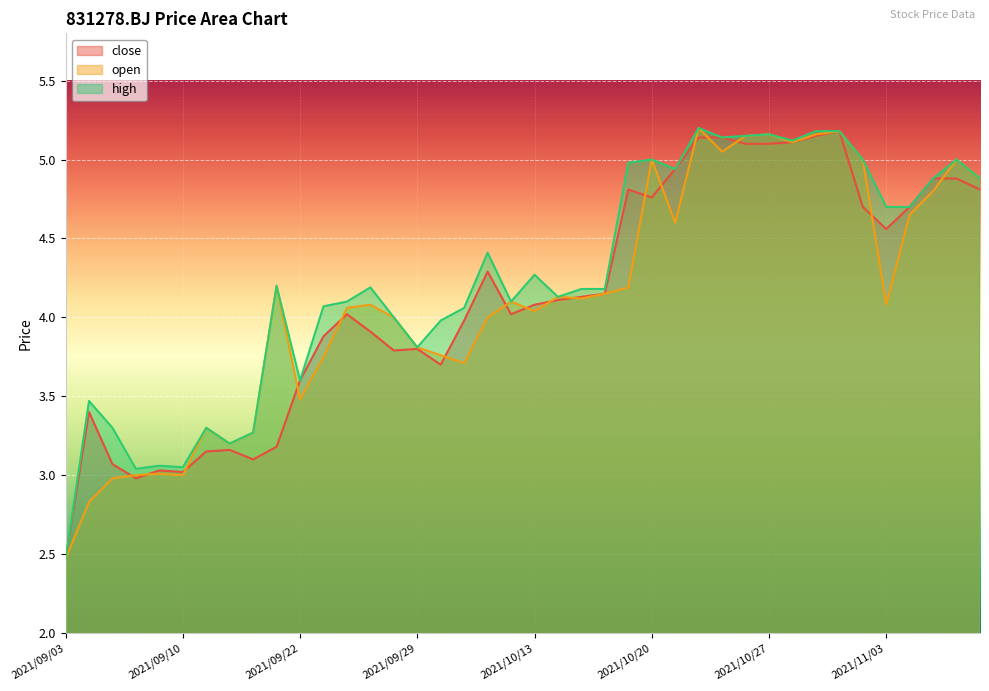

What is the label of the 35th point from the left?

2021/11/02